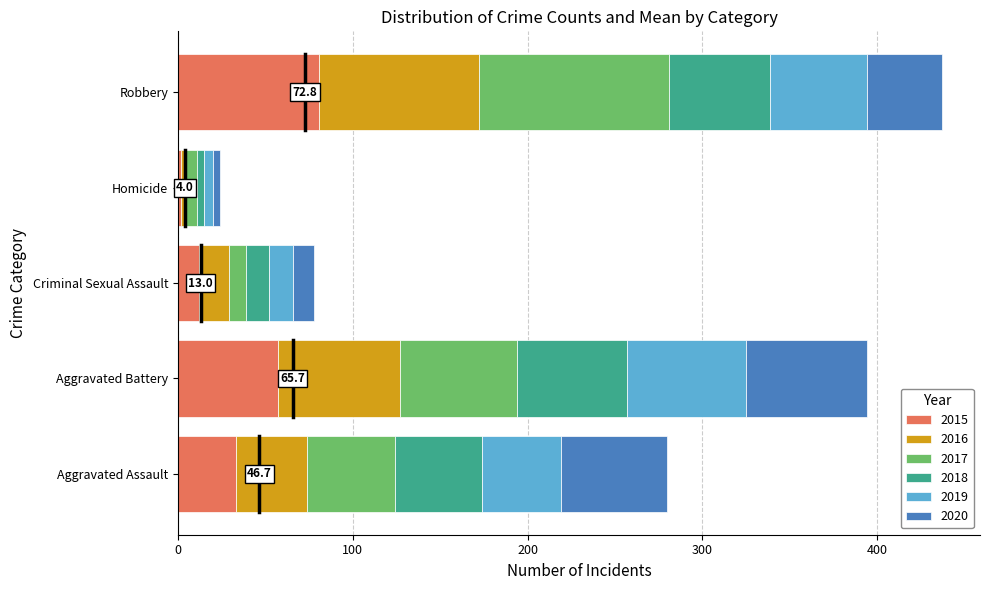

What is the approximate value of 2015 at Aggravated Battery?

57